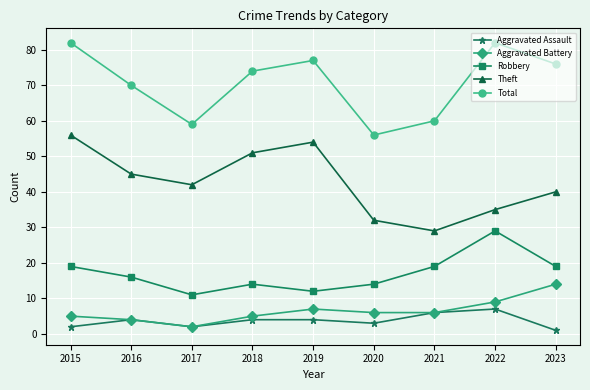

Reading right to left, what are all the values shown in this chart?

Aggravated Assault: 1	7	6	3	4	4	2	4	2
Aggravated Battery: 14	9	6	6	7	5	2	4	5
Robbery: 19	29	19	14	12	14	11	16	19
Theft: 40	35	29	32	54	51	42	45	56
Total: 76	82	60	56	77	74	59	70	82